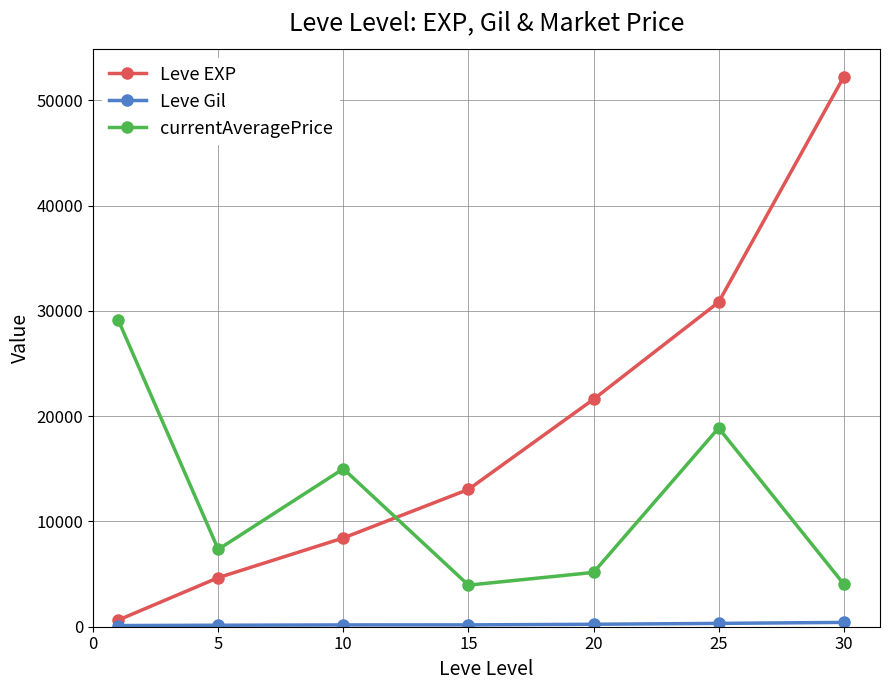

Count the number of data series in this chart.

3